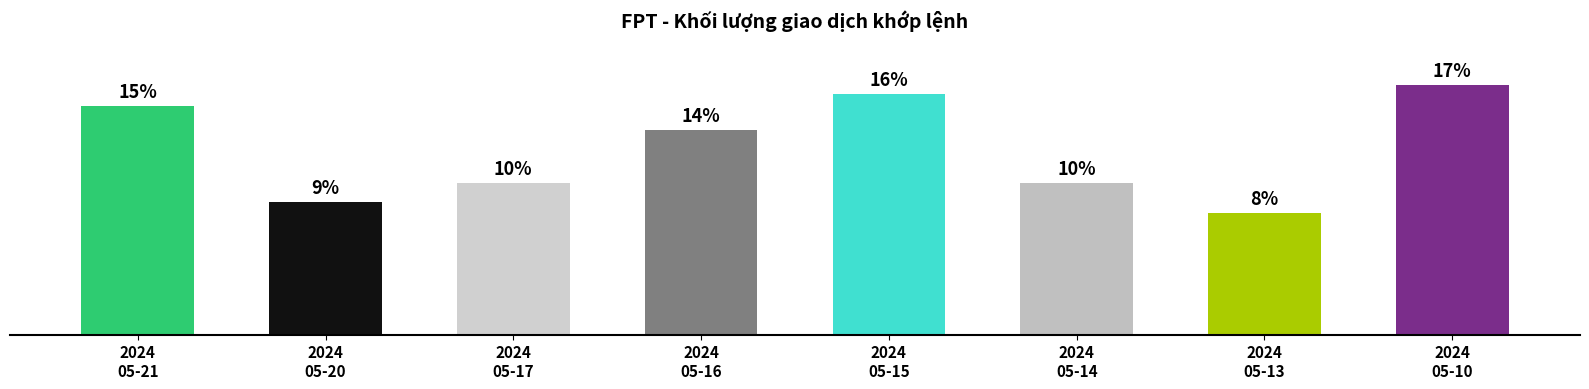

At which category does the chart reach its peak across all series?

2024
05-10